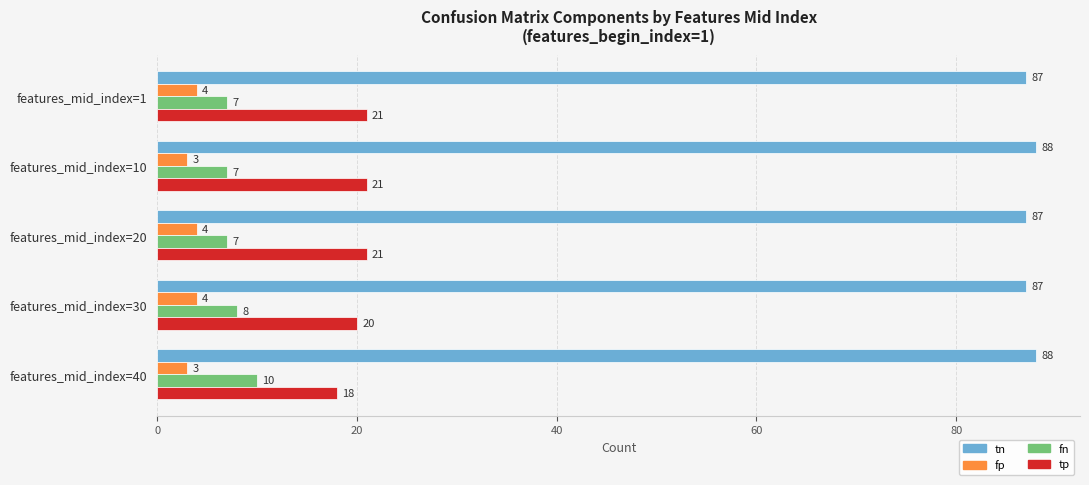

What is the total value across all series at features_mid_index=20?

119